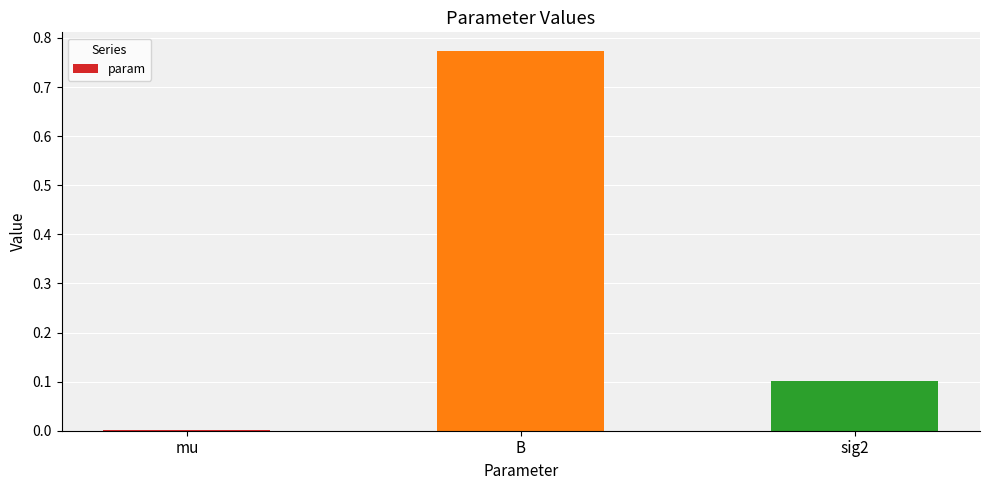

What is the sum of the values at B and sig2?

0.9